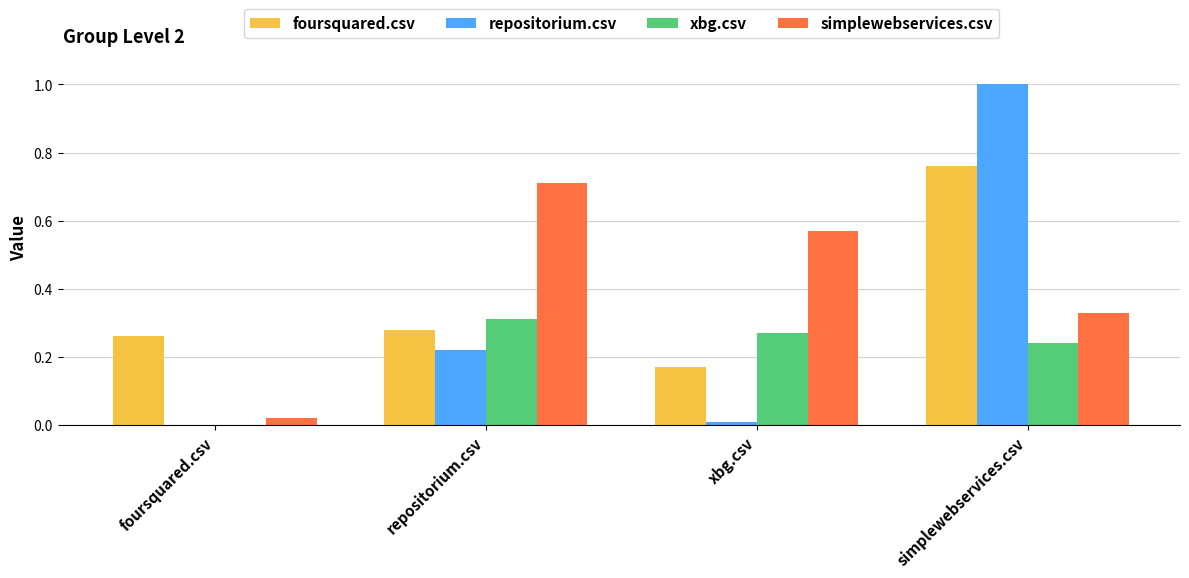

How many groups of bars are there?

4